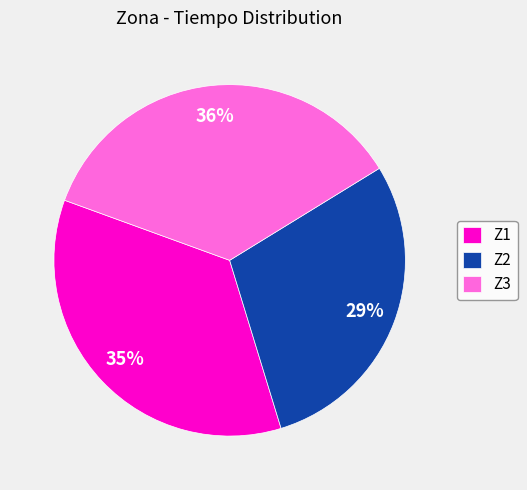

The Z1 slice represents 35% of the pie. True or false?

True